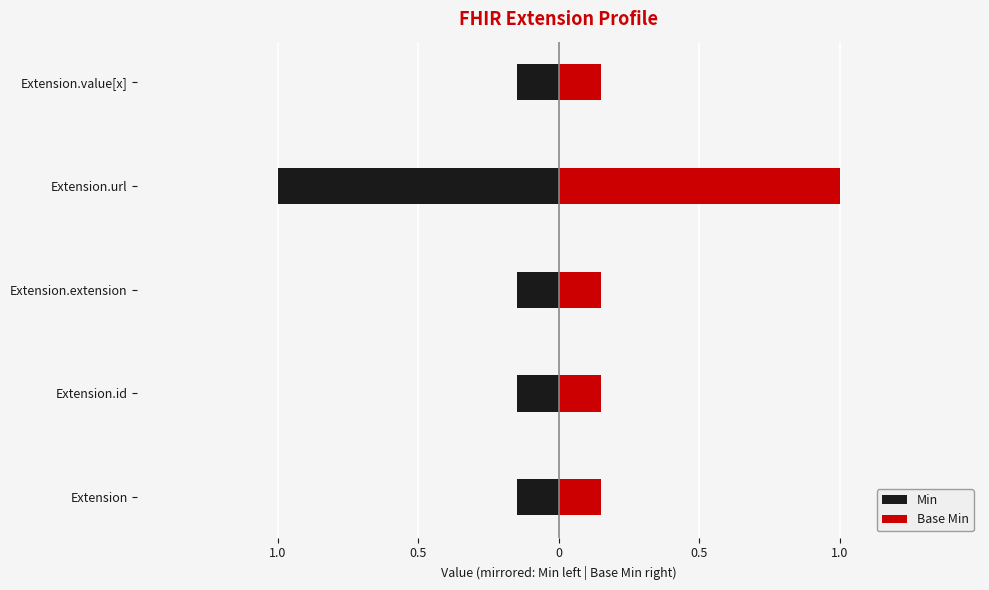

True or false: Base Min has a value of 0.3 at Extension.url.

False